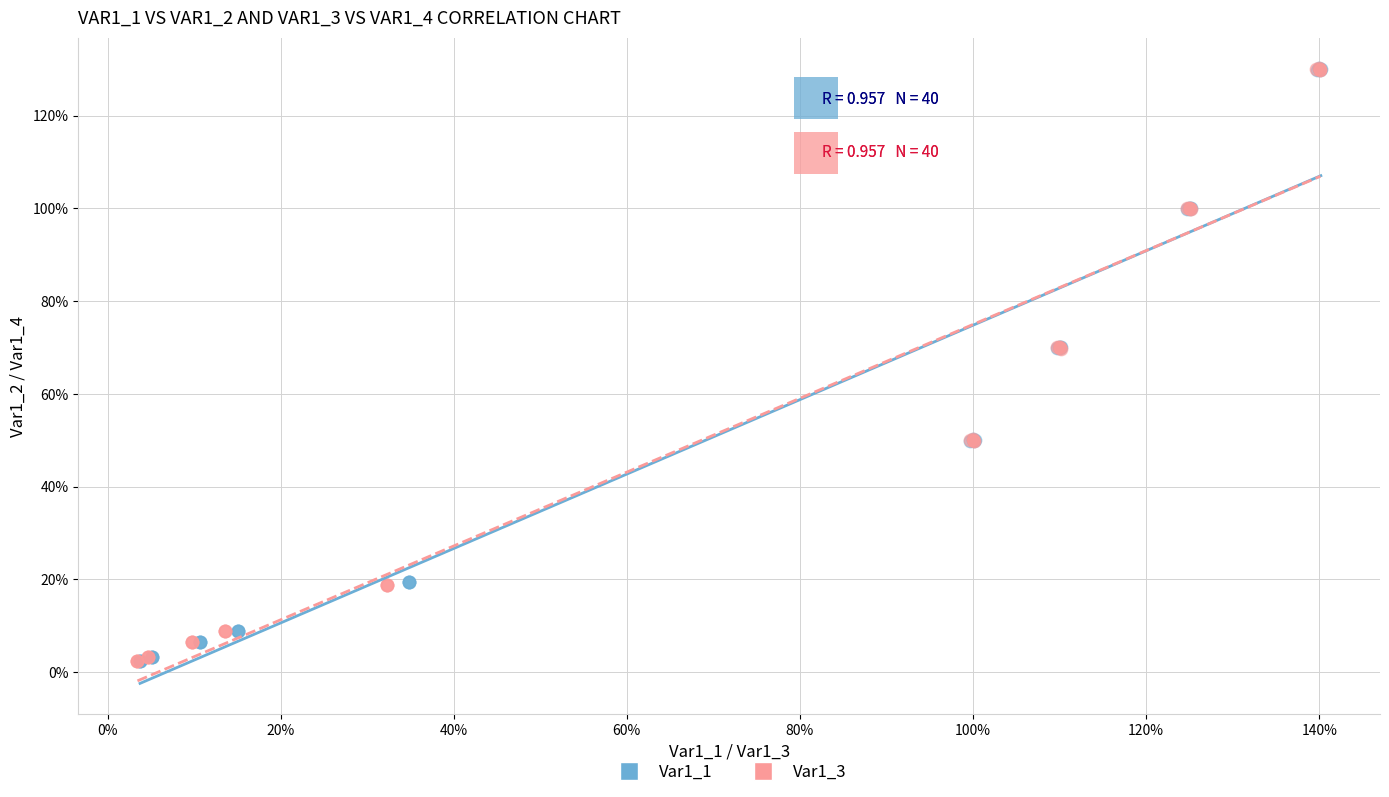

What are all the series names shown in the legend?

Var1_1, Var1_3